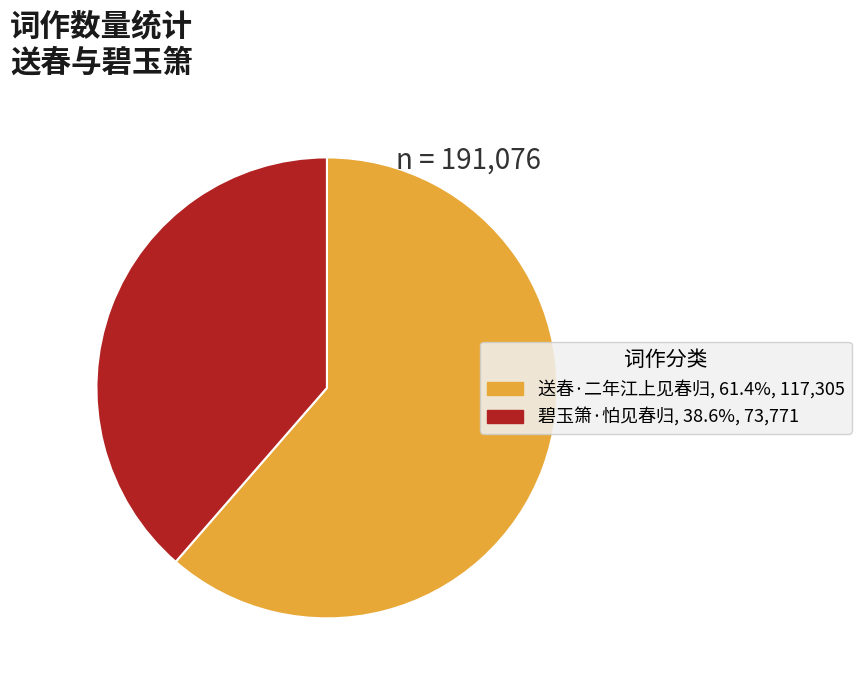

How many slices are in this pie chart?

2